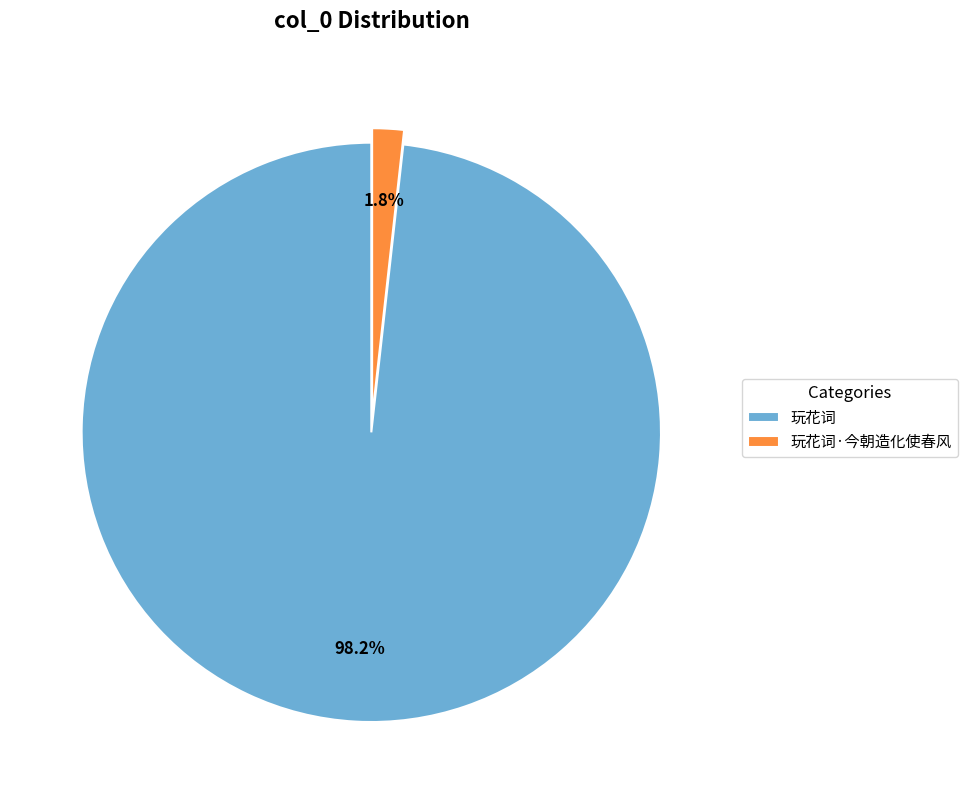

How many segments does this pie chart have?

2